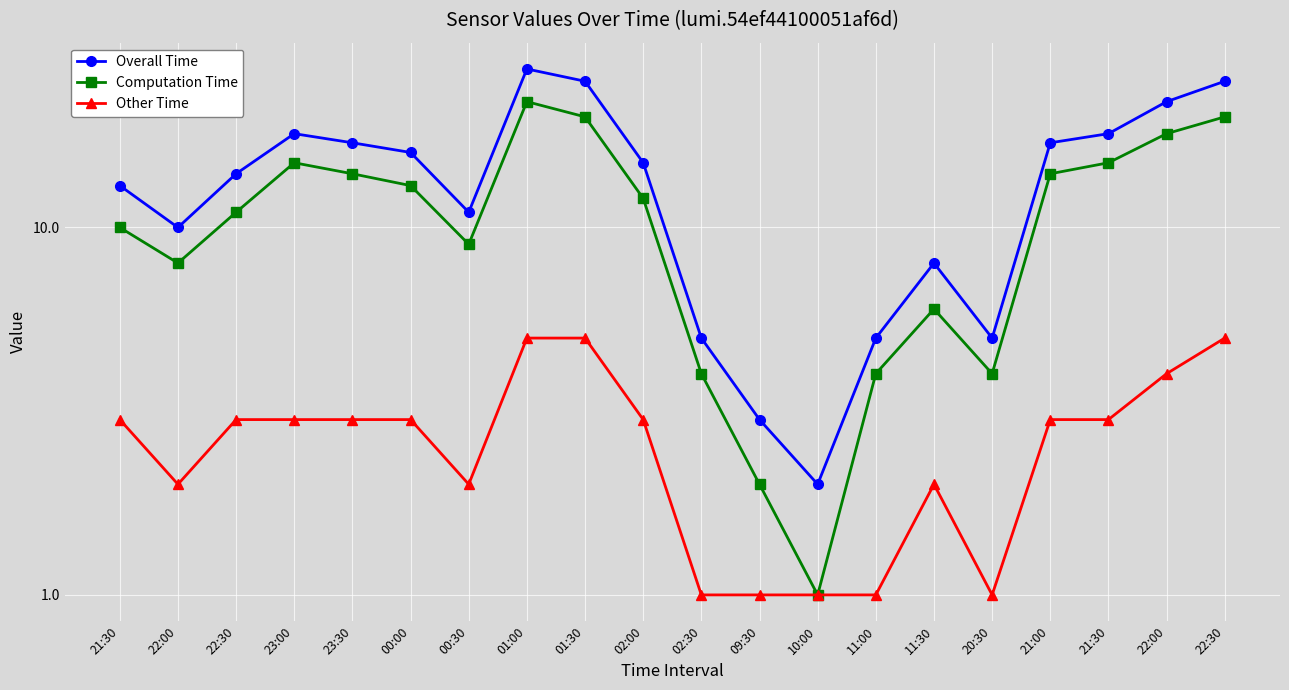

At which label is Overall Time closest to 14?

22:30